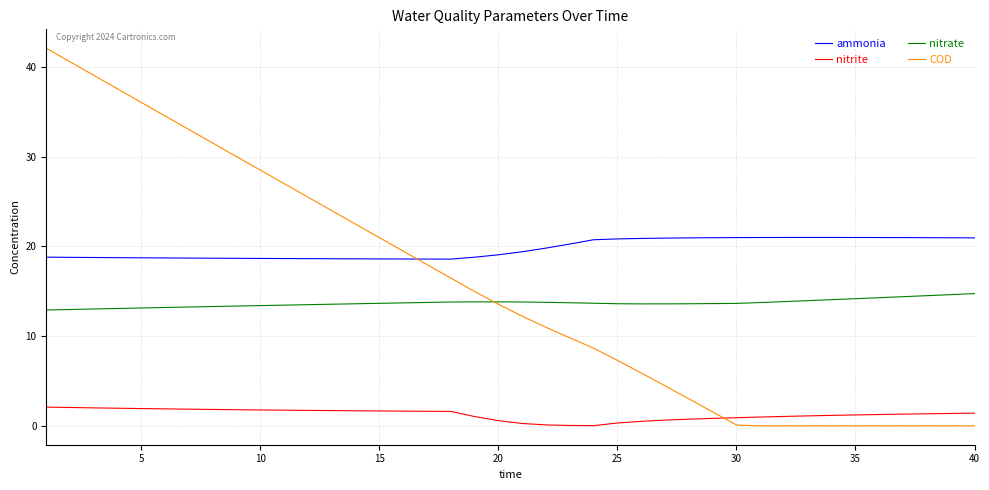

True or false: nitrate and COD intersect in this chart.

True